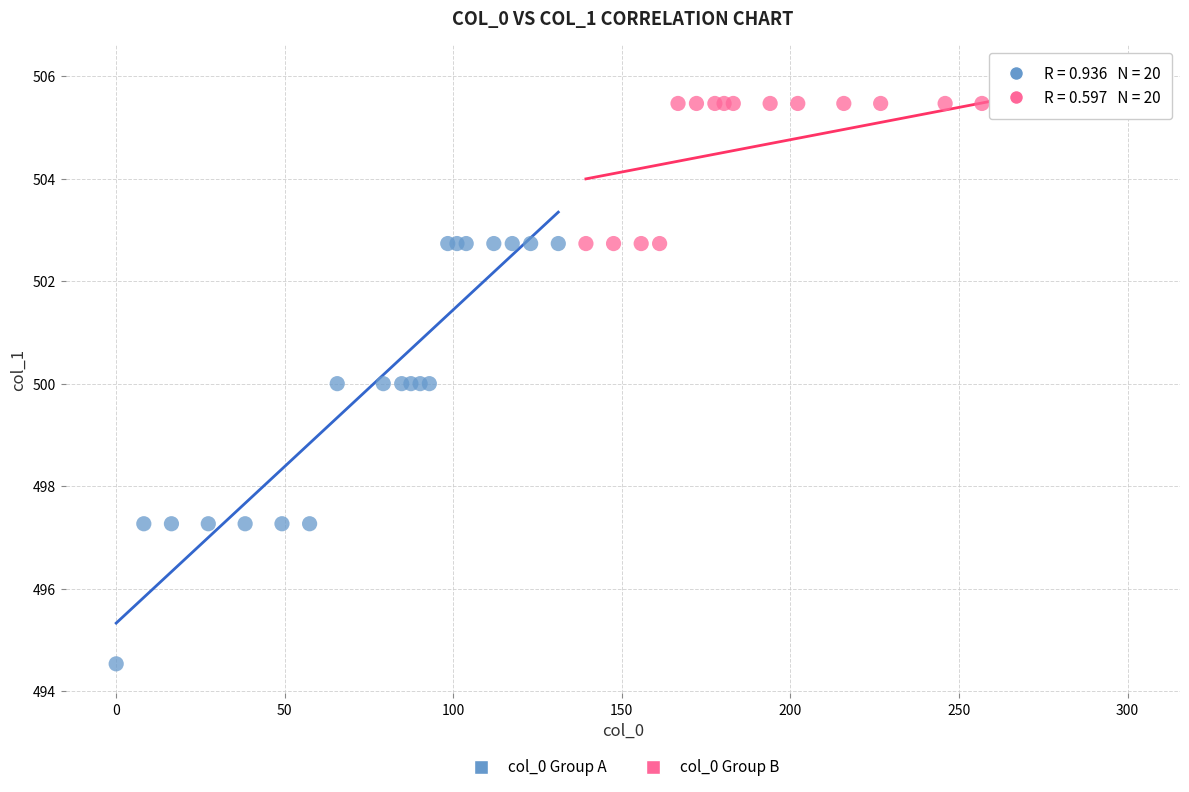

Which series has the largest Y range (max minus min)?

col_0 Group A